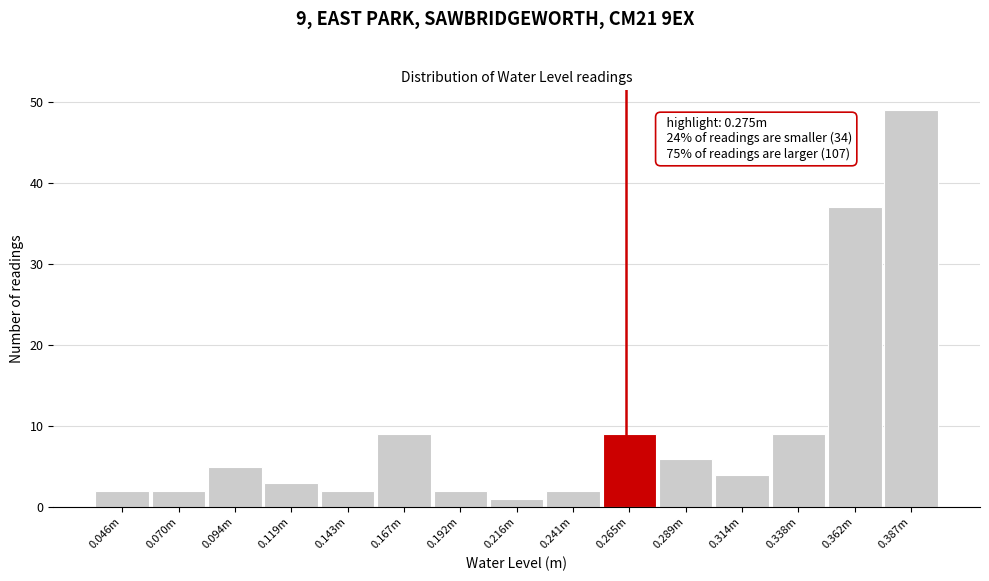

Reading left to right, transcribe all the data shown in this chart.

2	2	5	3	2	9	2	1	2	9	6	4	9	37	49